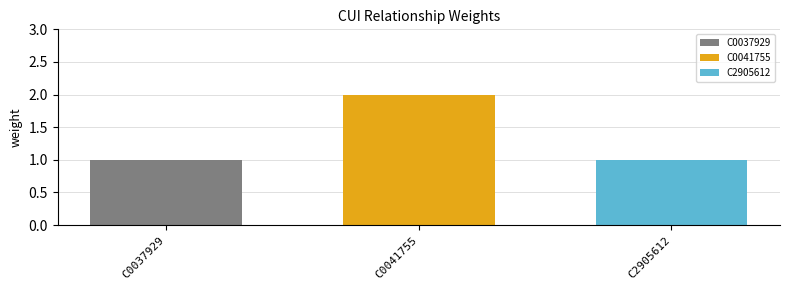

True or false: C0041755 has a value of 2 at C0041755.

True